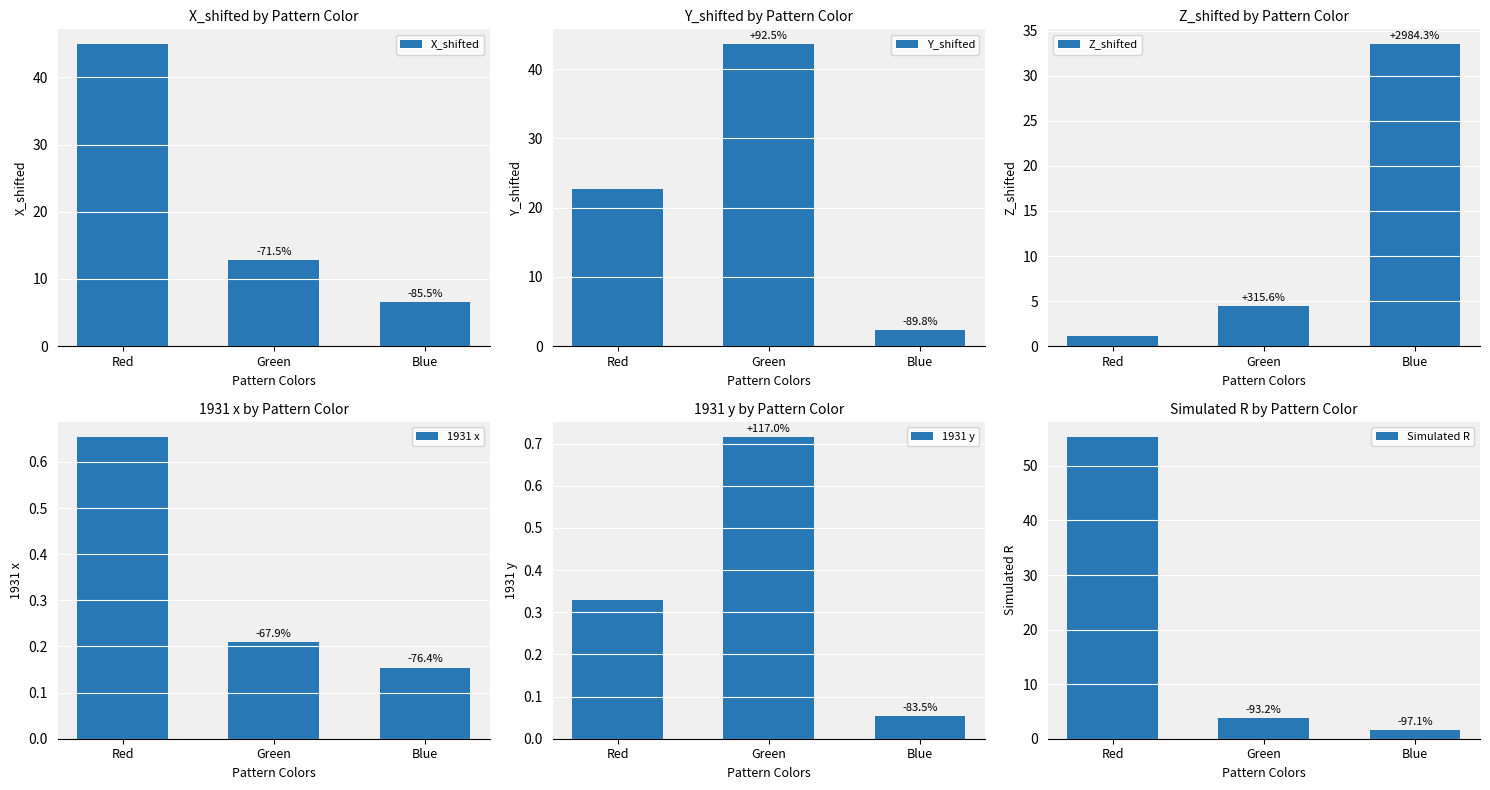

What is the value of the Z_shifted bar at the 1st from the left?

1.1